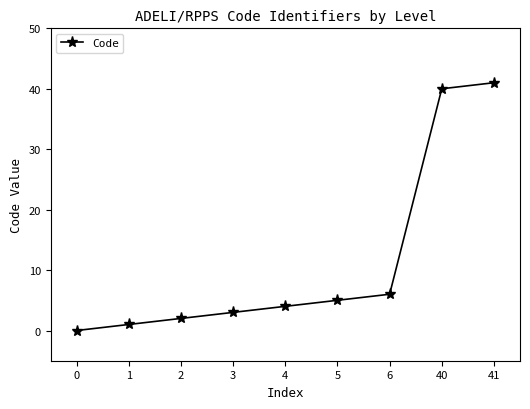

What is the difference between the maximum and minimum values?

41